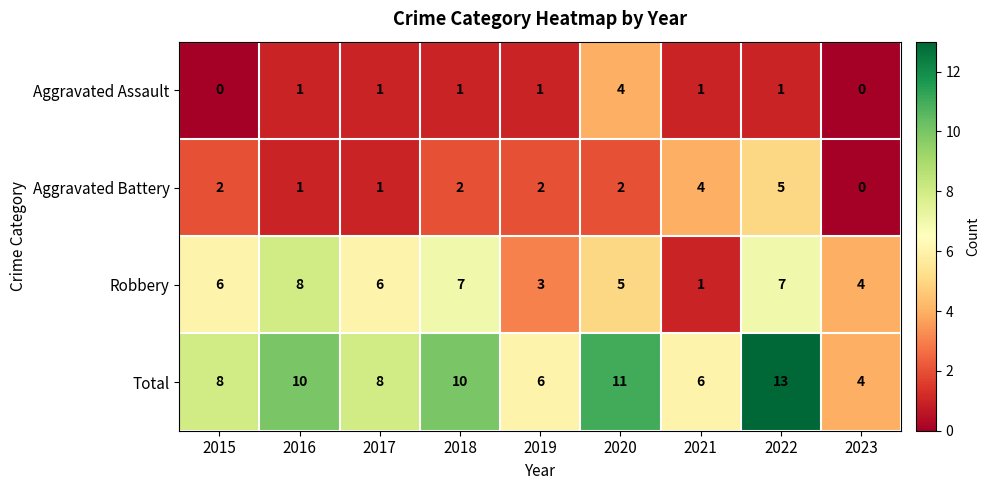

What is the maximum value shown in the chart?

13